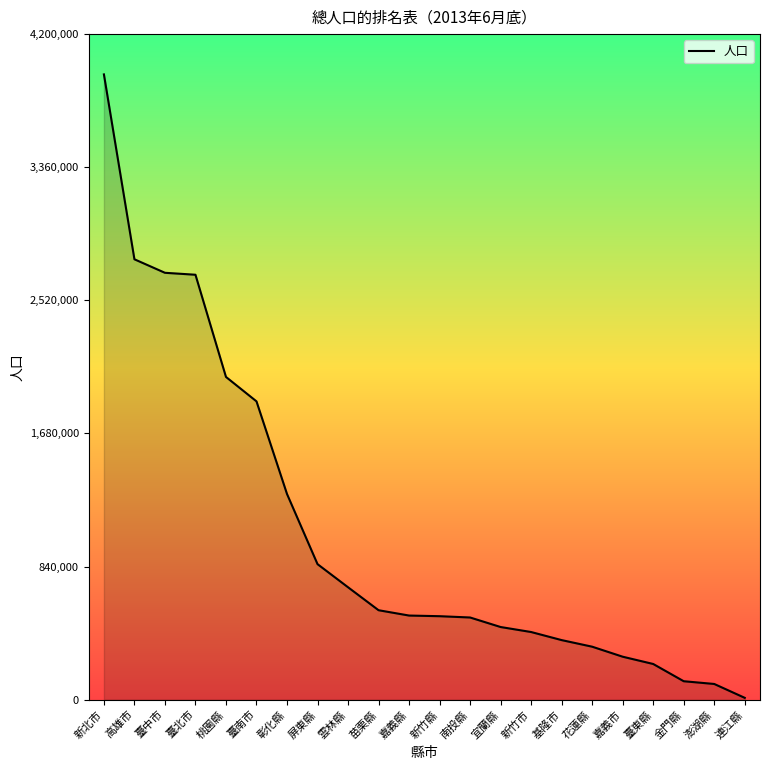

Is it true that the value at 南投縣 is 518738?

True